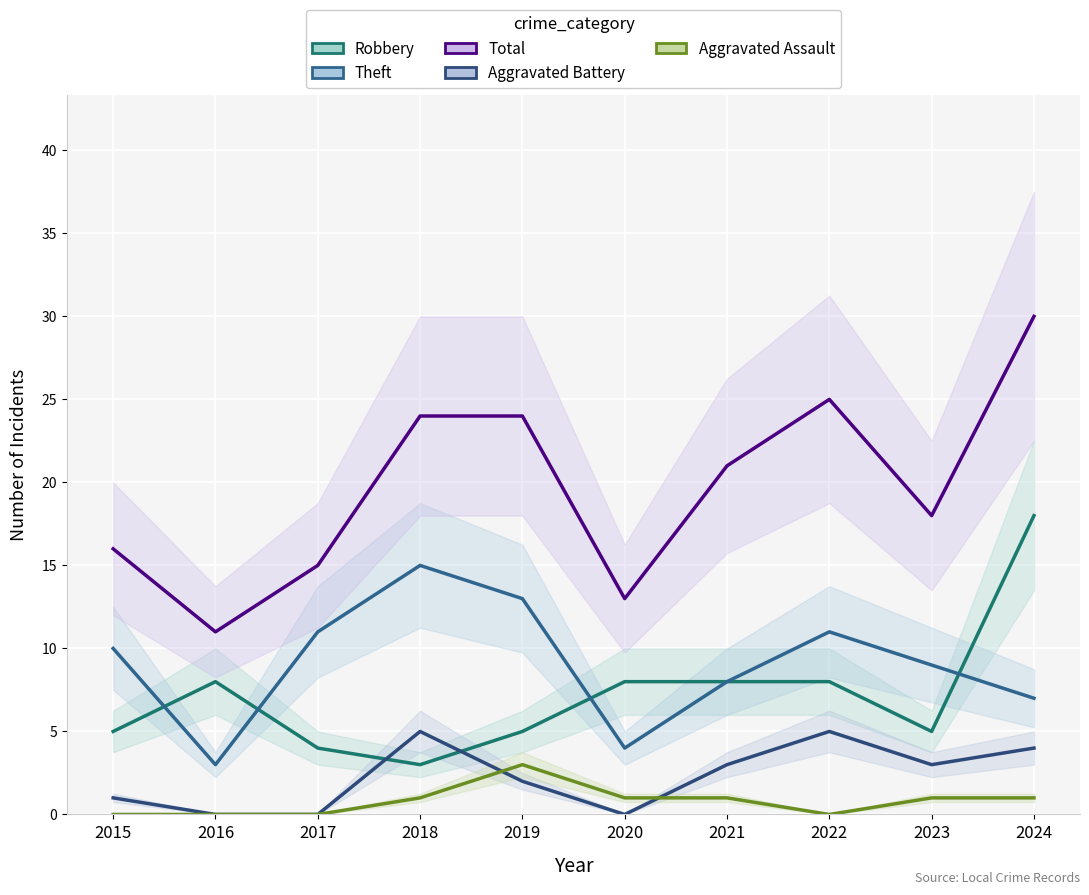

Which series has the widest spread of values?

Total